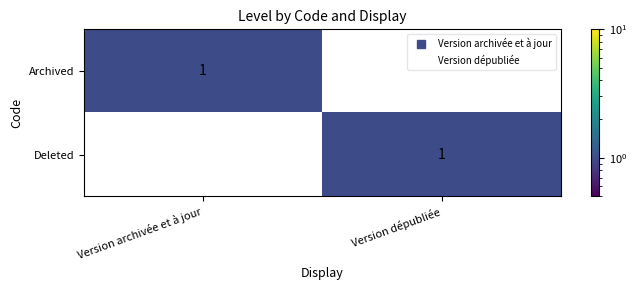

Which series has the largest total across all categories?

Archived